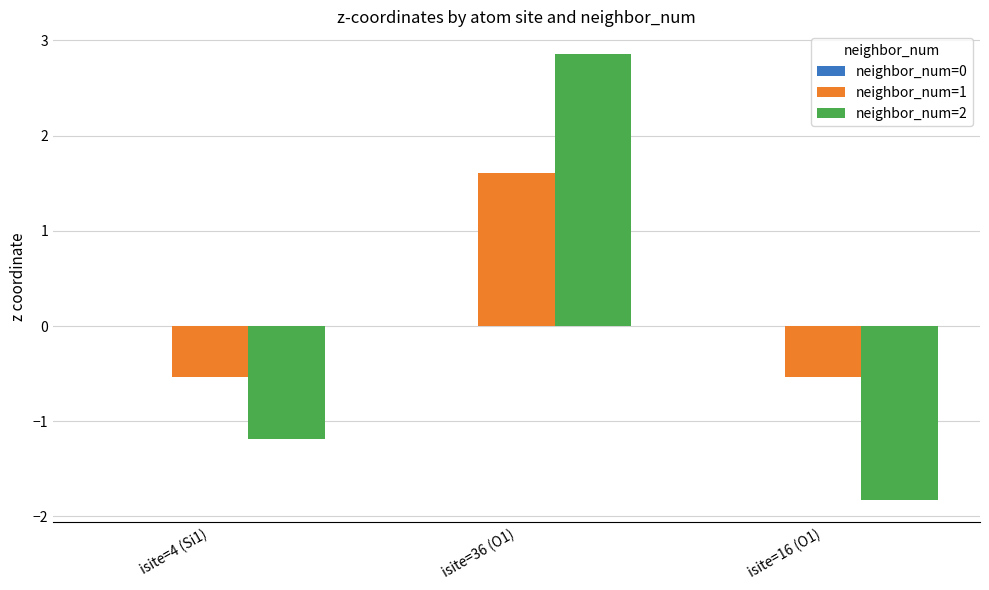

What is the average value of the neighbor_num=1 series?

0.2